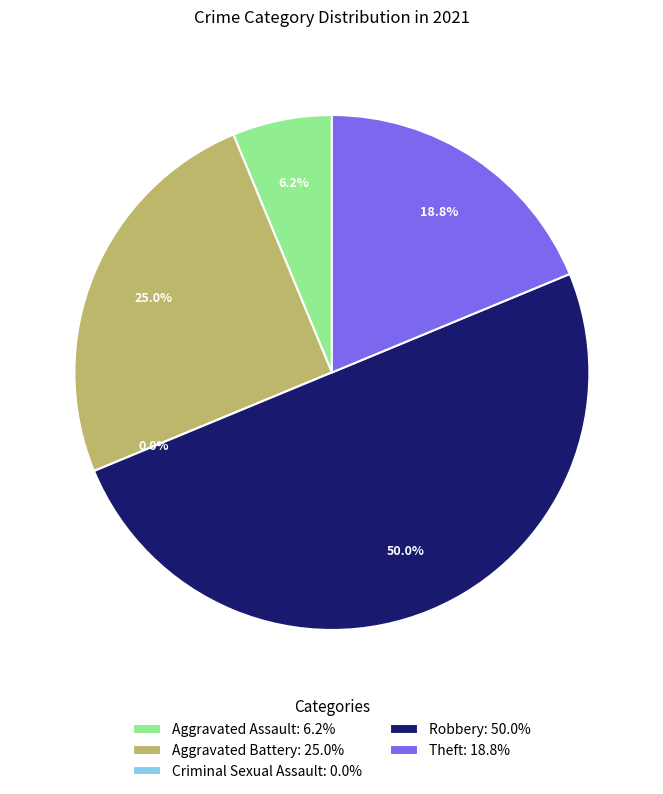

What is the smallest slice in the pie chart?

Criminal Sexual Assault